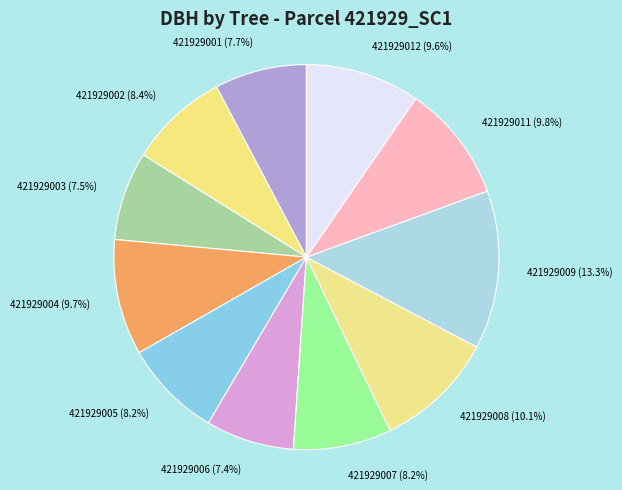

True or false: 421929012 accounts for 10% of the total.

True